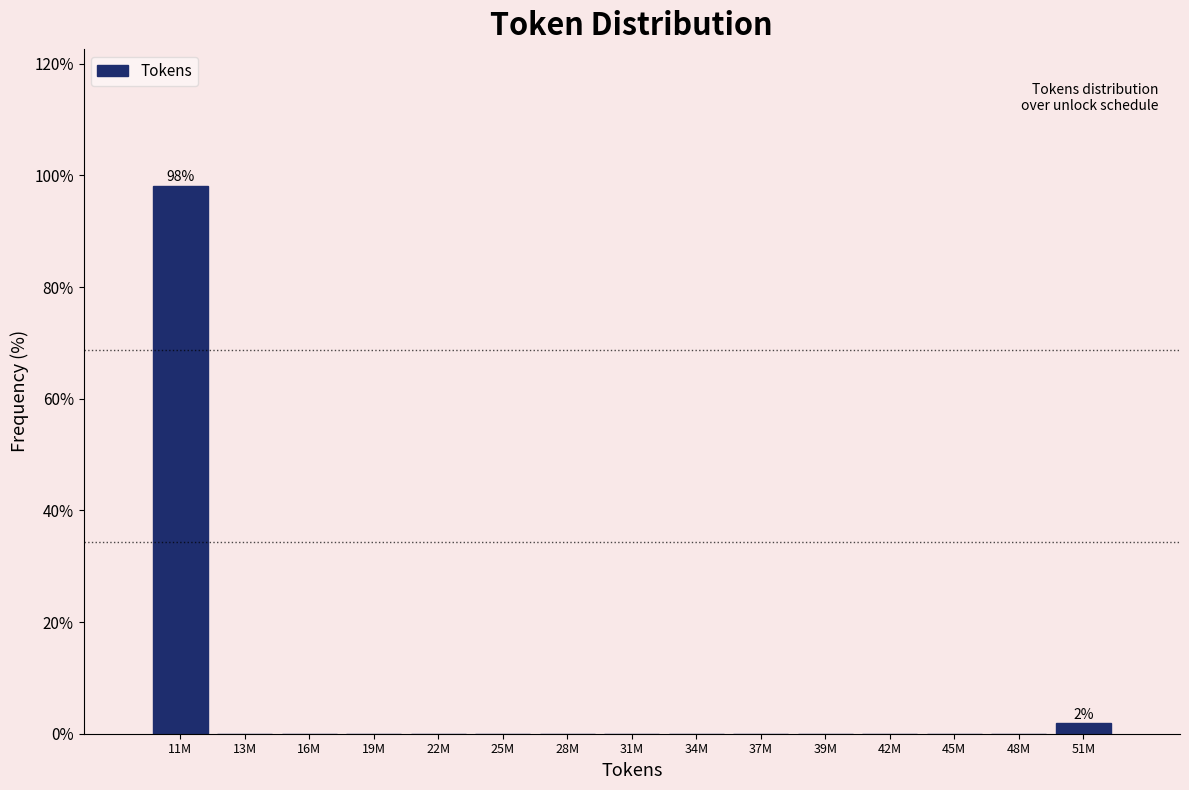

Reading right to left, extract all data points from this chart.

51M=1.9	48M=0.0	45M=0.0	42M=0.0	39M=0.0	37M=0.0	34M=0.0	31M=0.0	28M=0.0	25M=0.0	22M=0.0	19M=0.0	16M=0.0	13M=0.0	11M=98.1